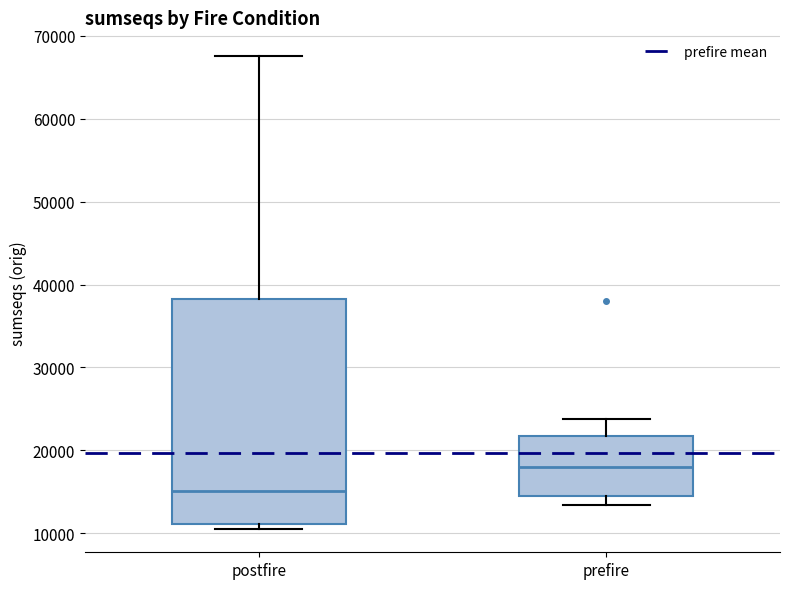

Which box is the tallest, from its lower edge to its upper edge?

postfire